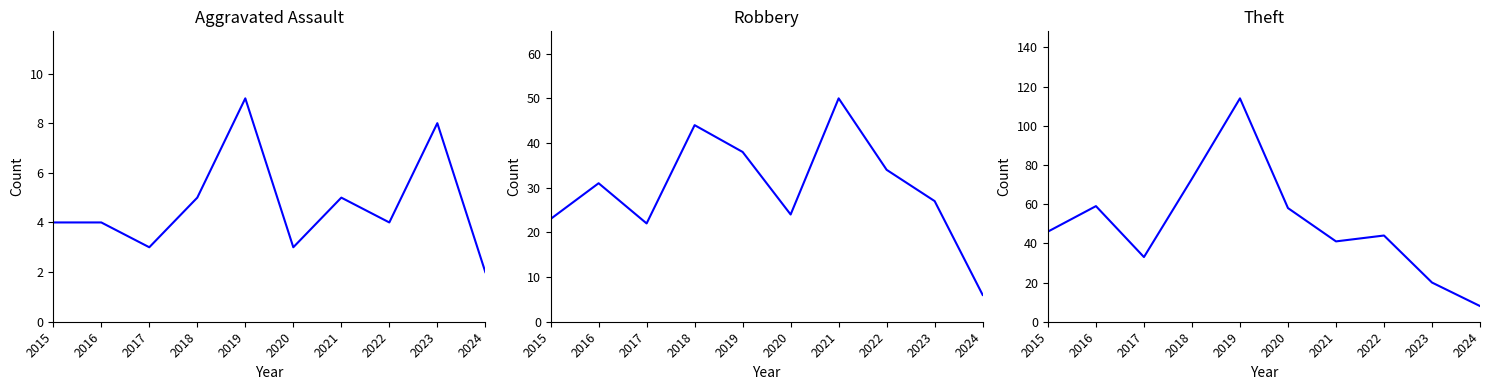

What is the average value of the Robbery series?

30